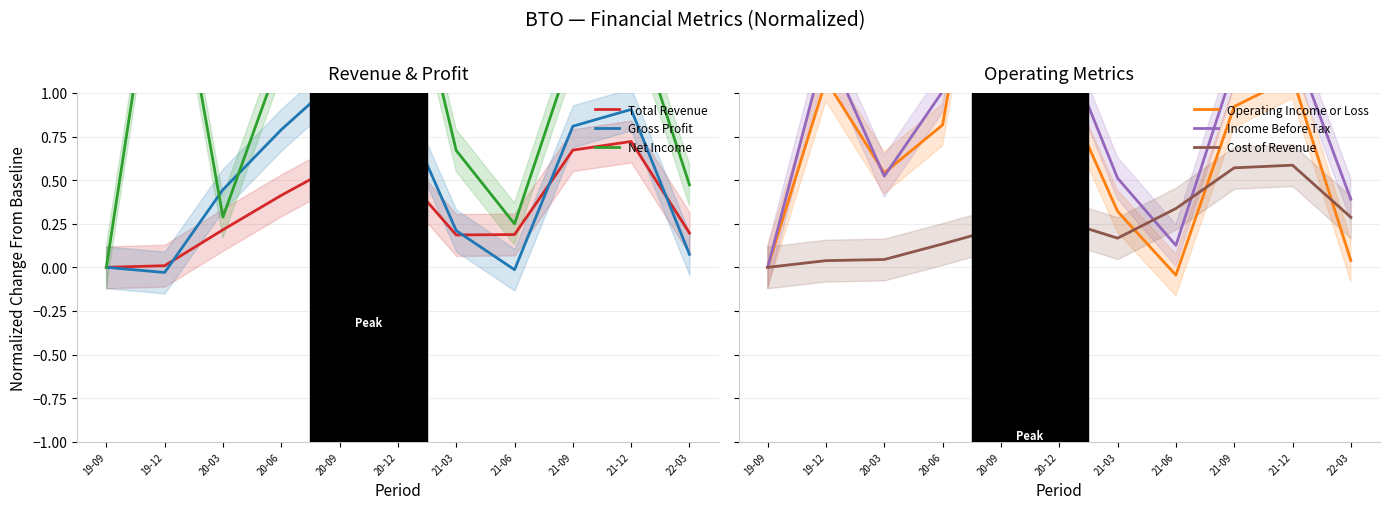

What is the difference between the maximum and second lowest values in the Net Income series?

3.5